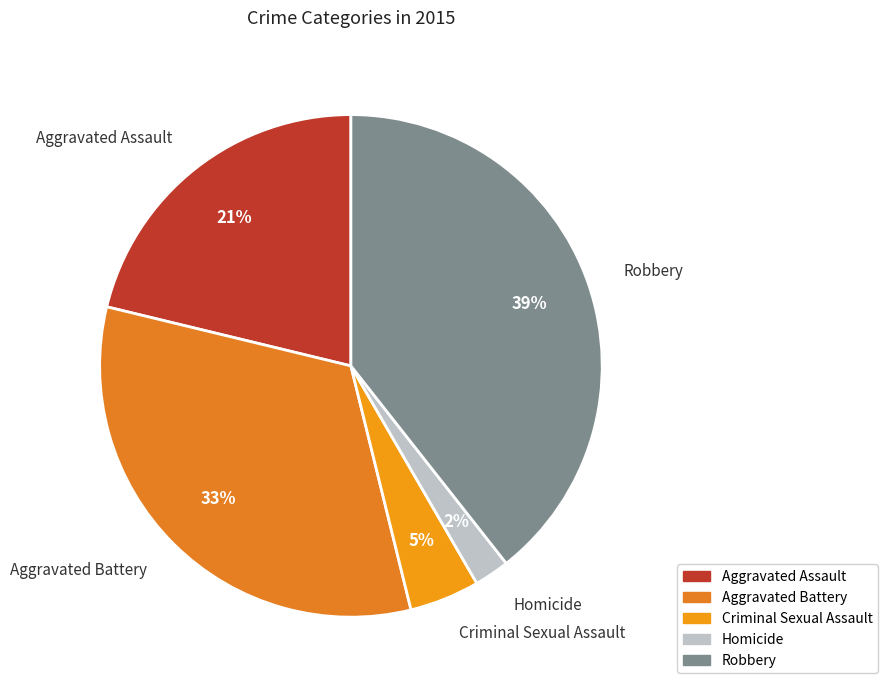

To the nearest percent, what is the combined percentage of Aggravated Battery and Robbery?

72%